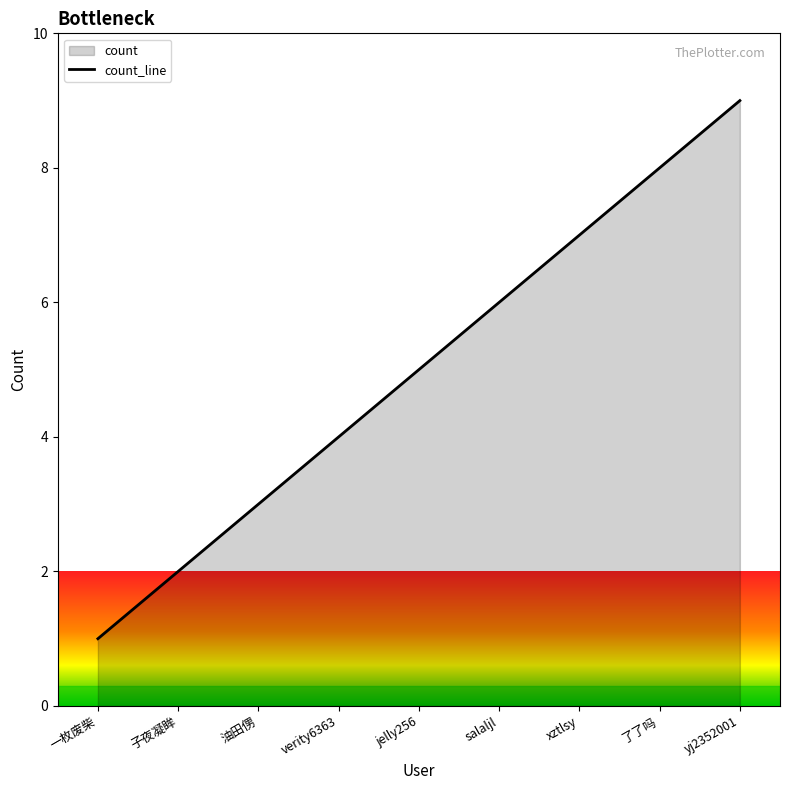

Reading left to right, list all the values displayed in this chart.

一枚废柴=1	子夜凝眸=2	油田侽=3	verity6363=4	jelly256=5	salaljl=6	xztlsy=7	了了吗=8	yj2352001=9